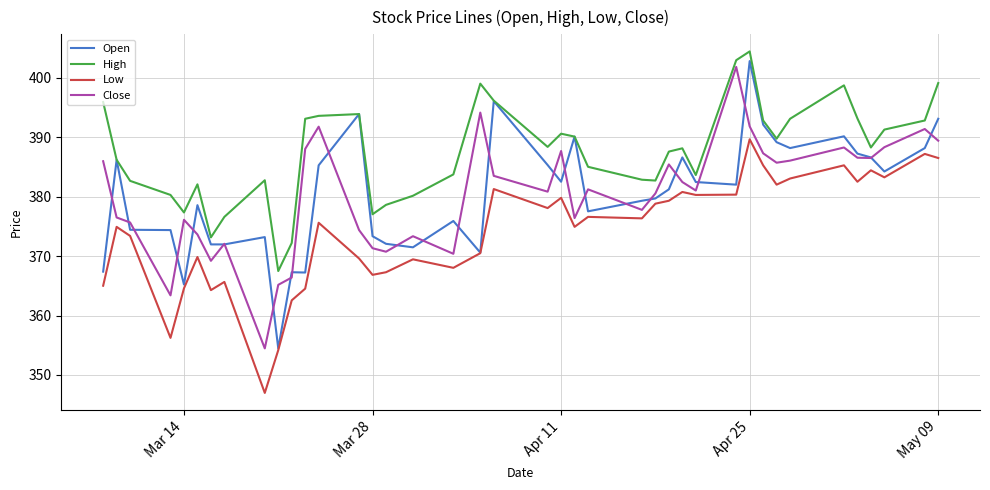

Which series has the largest total across all categories?

High